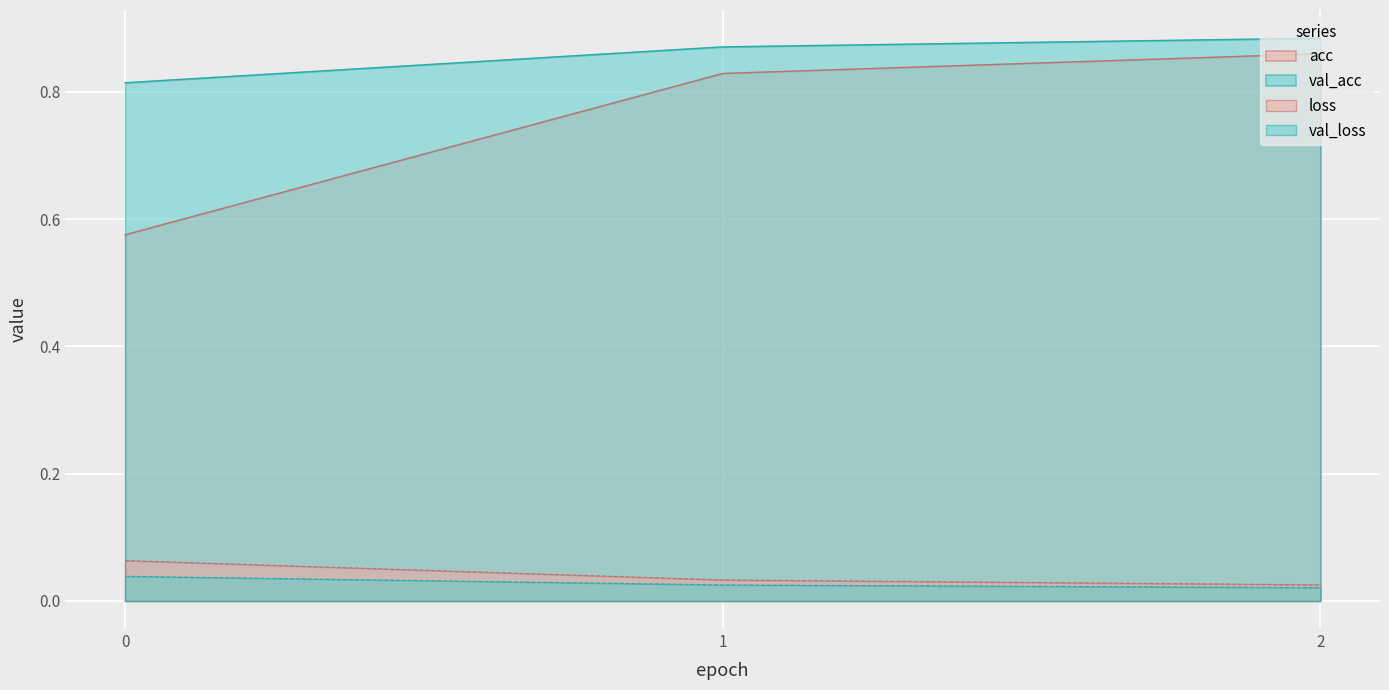

At which category does the chart reach its peak across all series?

2